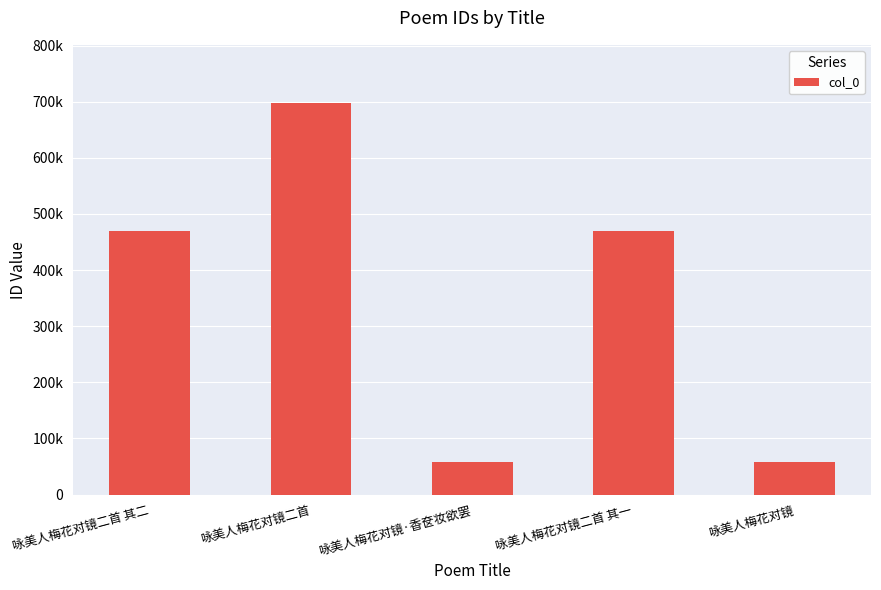

What is the maximum value shown in the chart?

696897